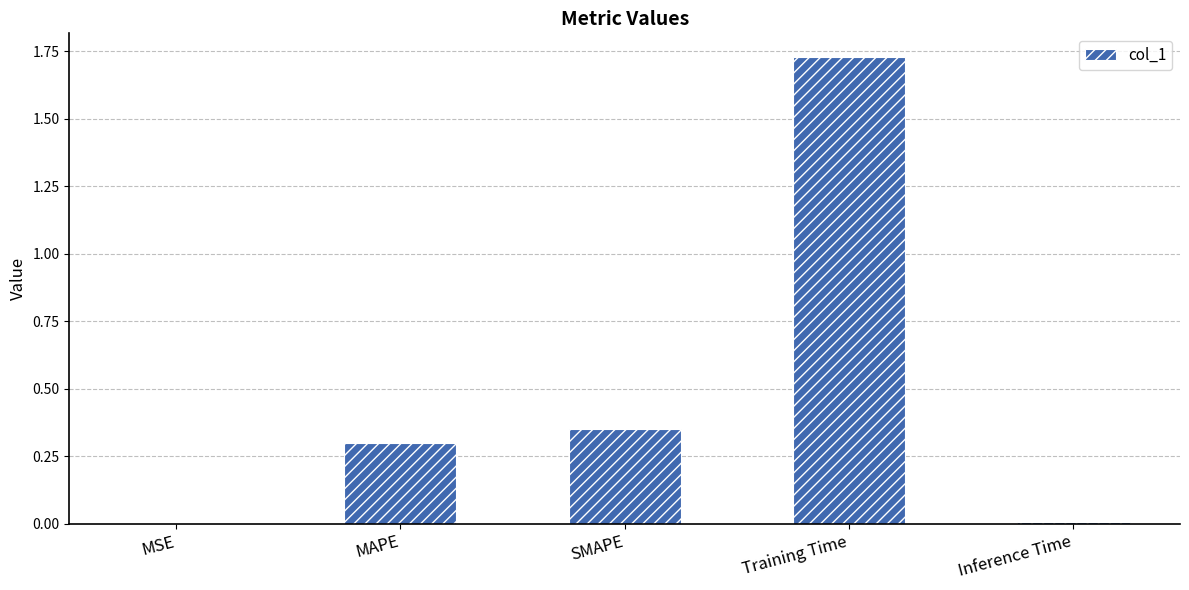

The chart shows a value of 0.2 at SMAPE. True or false?

False